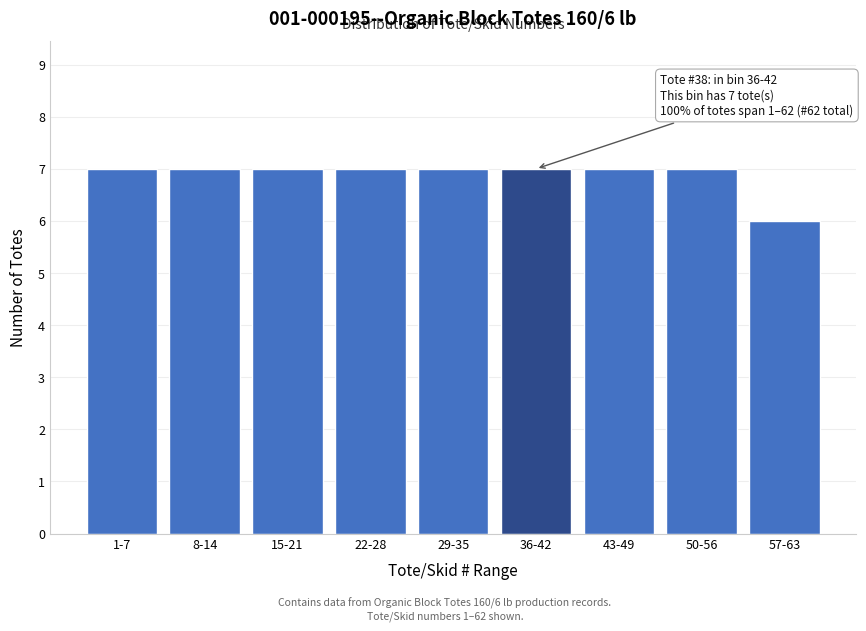

Reading right to left, transcribe all the data shown in this chart.

6	7	7	7	7	7	7	7	7